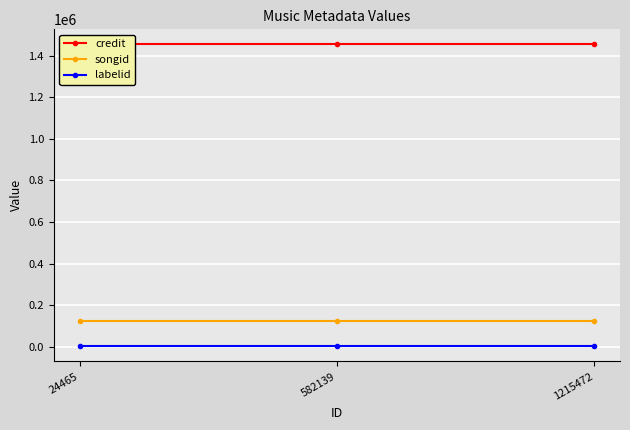

True or false: credit has a value of 1966651 at 24465.

False